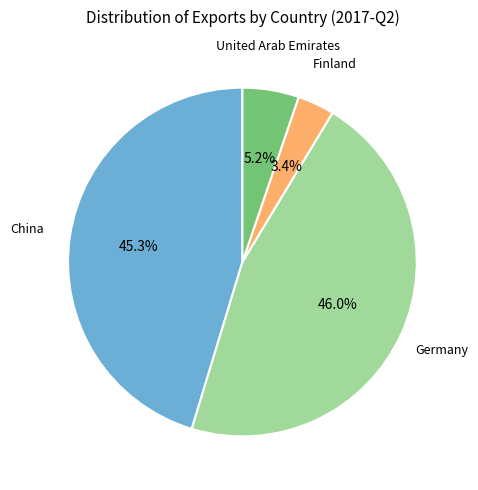

Is there any slice that represents more than half of the pie?

No